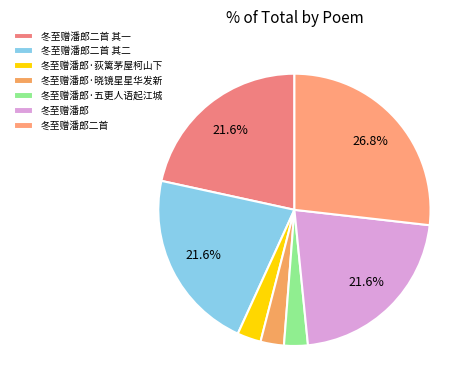

Is the sum of 冬至赠潘郎·五更人语起江城 and 冬至赠潘郎二首 其二 greater than half?

No